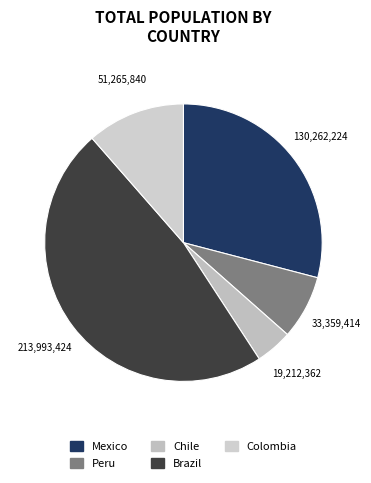

To the nearest percent, what percentage of the pie is Mexico?

29%